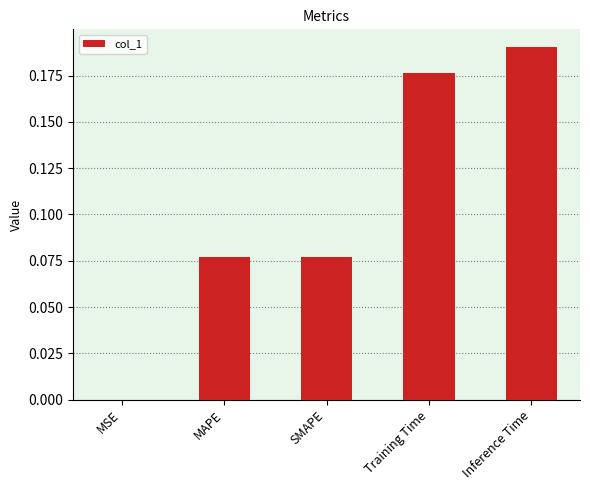

The chart shows a value of 0.0 at MSE. True or false?

True